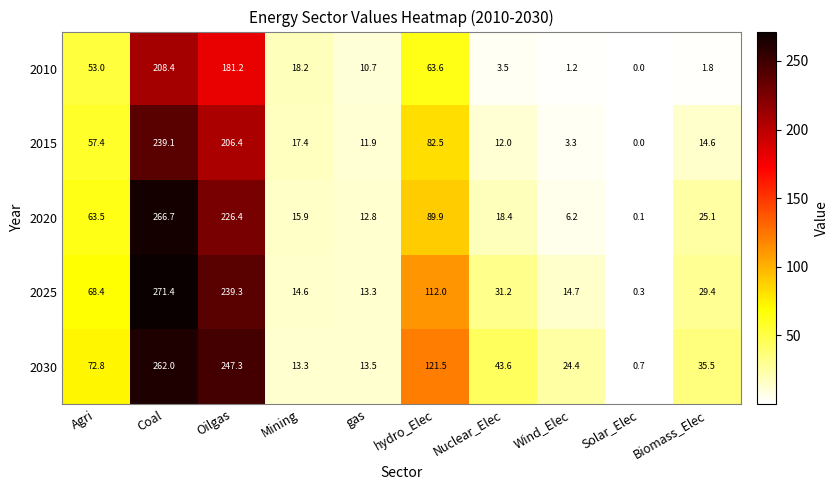

At hydro_Elec, list the series in order from largest to smallest.

2030, 2025, 2020, 2015, 2010